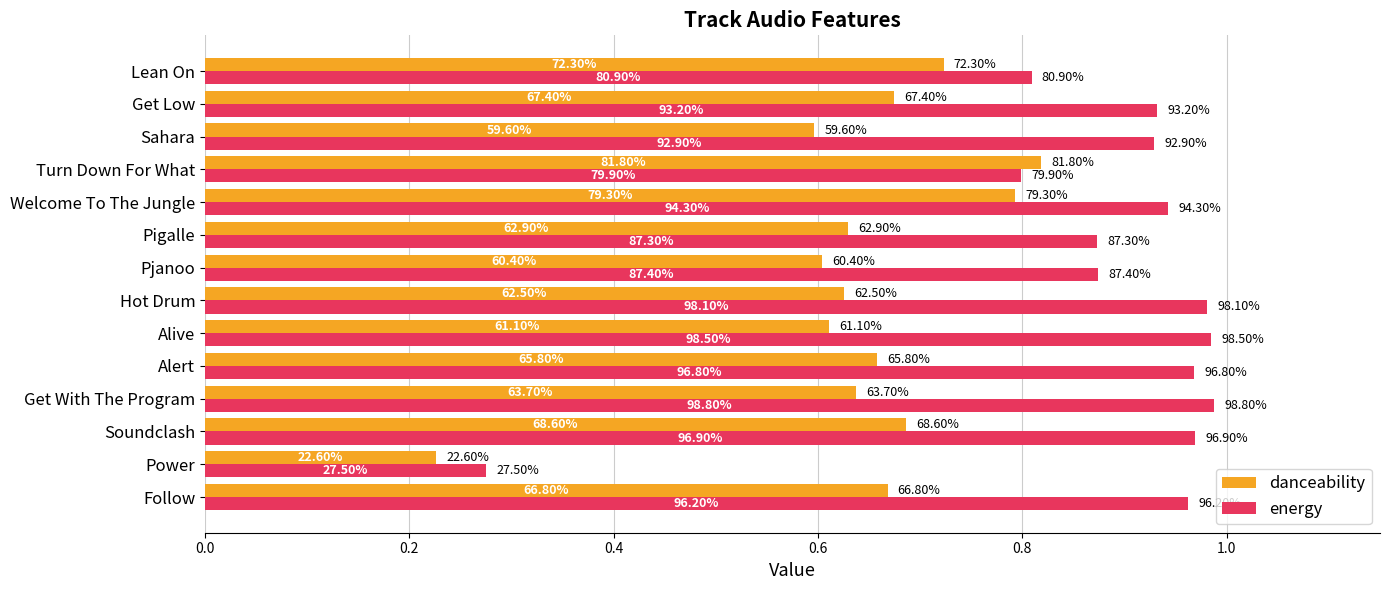

What are all the series names shown in the legend?

danceability, energy